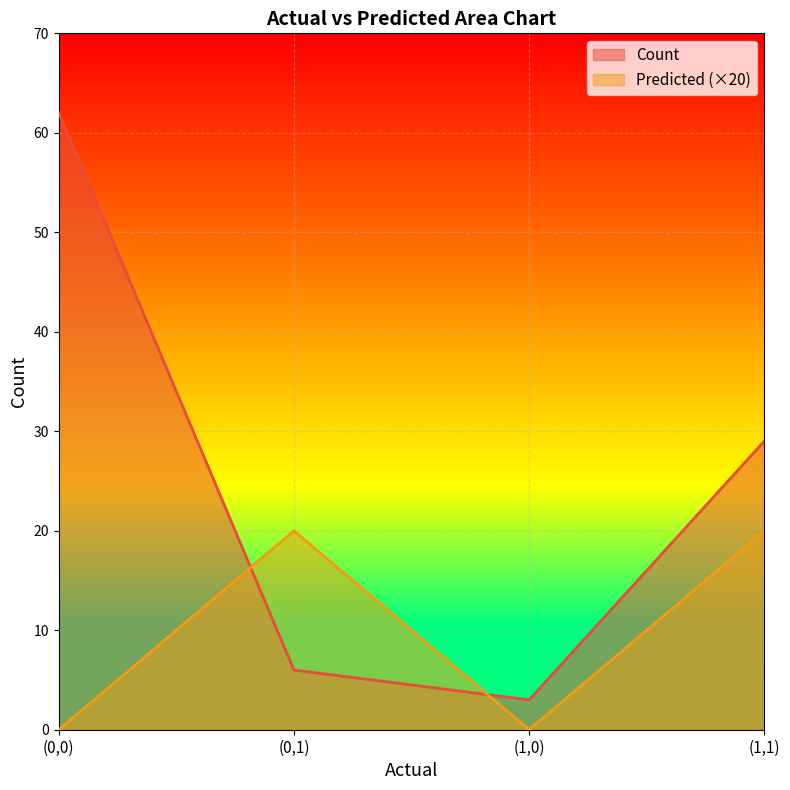

What is the approximate value of Count at (0,0), to the nearest 5?

60